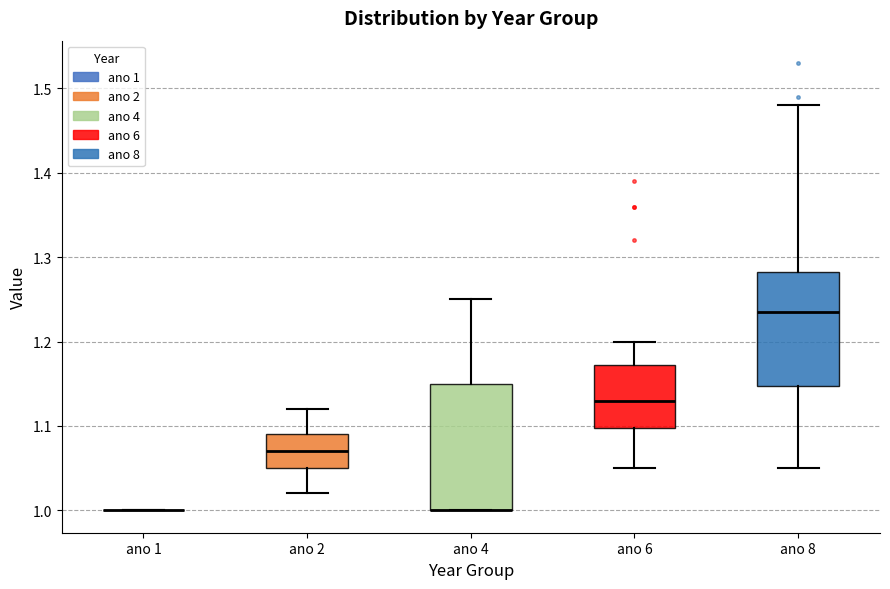

Reading left to right, read every box against the y-axis: the position of its median line, the range the box covers, and the ends of its whiskers. The values are not printed on the chart, so give them approximately, as read against the axis.

ano 1: box collapsed to a line at 1.00, whiskers 1.00 to 1.00
ano 2: median 1.07, box 1.05 to 1.09, whiskers 1.02 to 1.12
ano 4: median 1.00 (drawn on the box's lower edge), box 1.00 to 1.15, whiskers 1.00 to 1.25
ano 6: median 1.13, box 1.10 to 1.17, whiskers 1.05 to 1.20
ano 8: median 1.24, box 1.15 to 1.28, whiskers 1.05 to 1.48